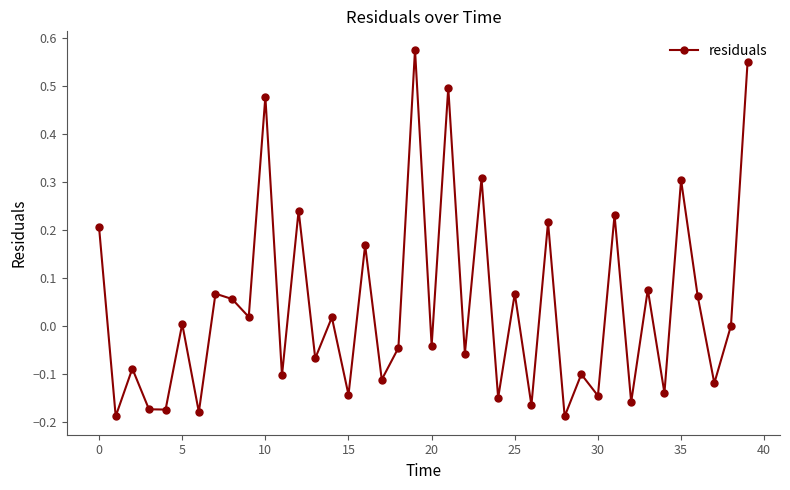

True or false: the data has more than 0 interior local peaks.

True